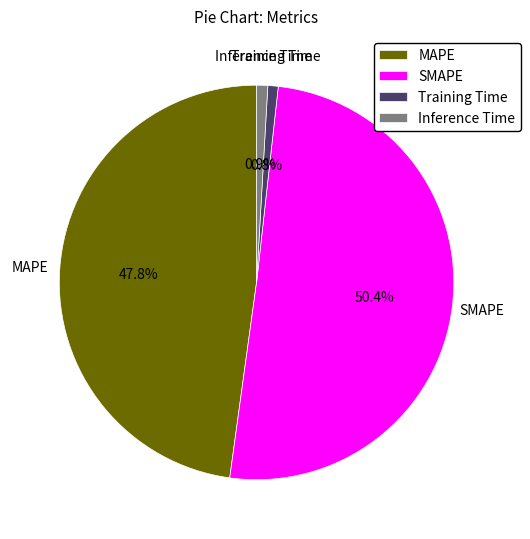

Which has a higher value, MAPE or SMAPE?

SMAPE